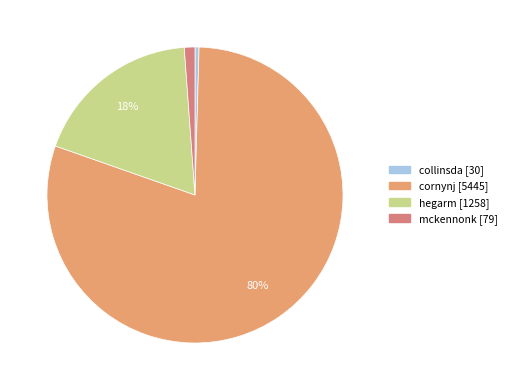

What percentage is the mckennonk slice, to the nearest percent?

1%